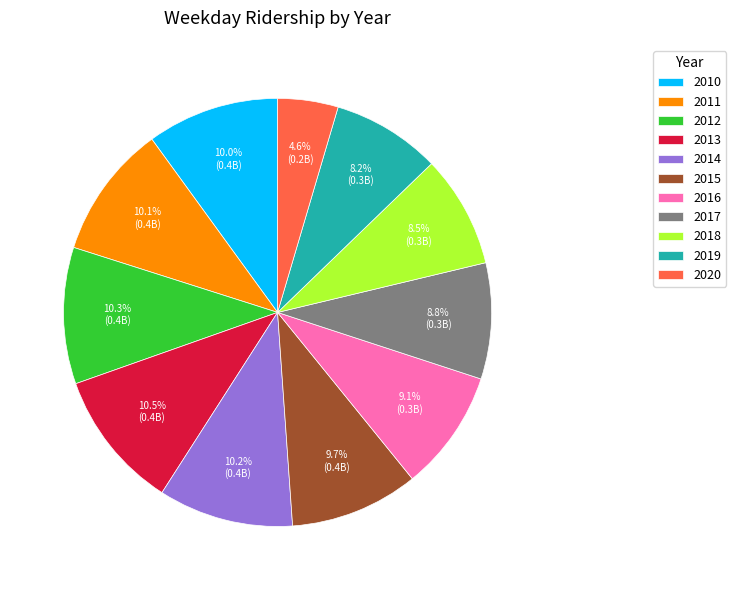

Between 2016 and 2010, which is larger?

2010